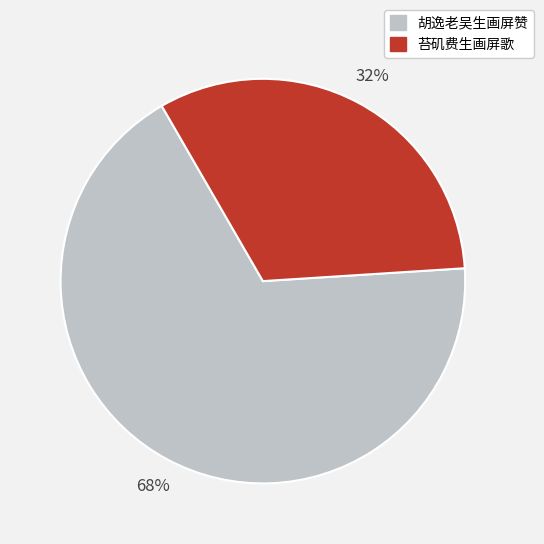

To the nearest percent, what is the average slice percentage?

50%